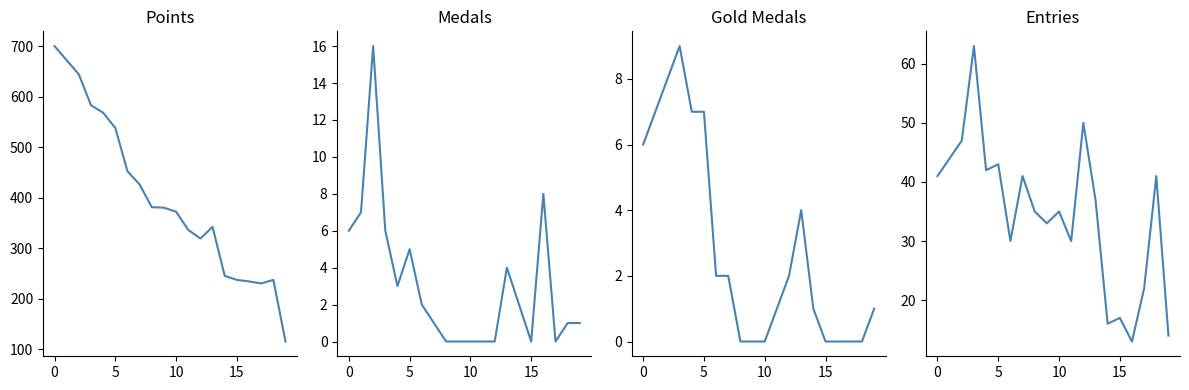

Which series has the largest total across all categories?

Points